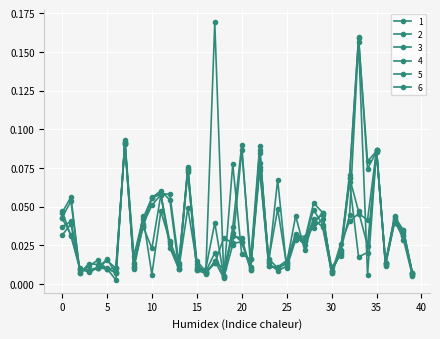

After their last crossing, which series has the higher values: 3 or 4?

4